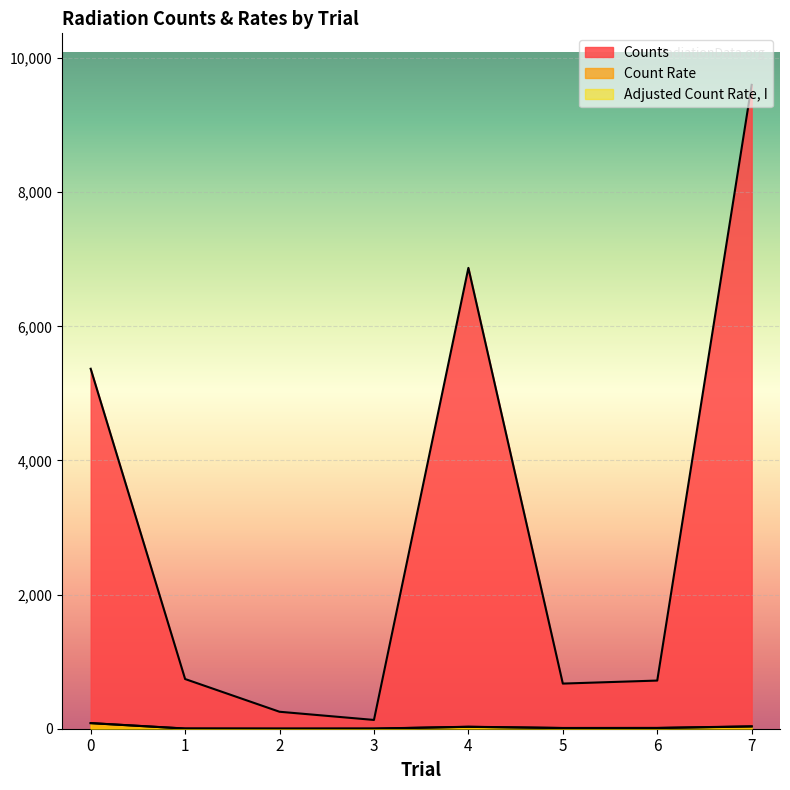

At how many categories does at least one series exceed 3126?

3